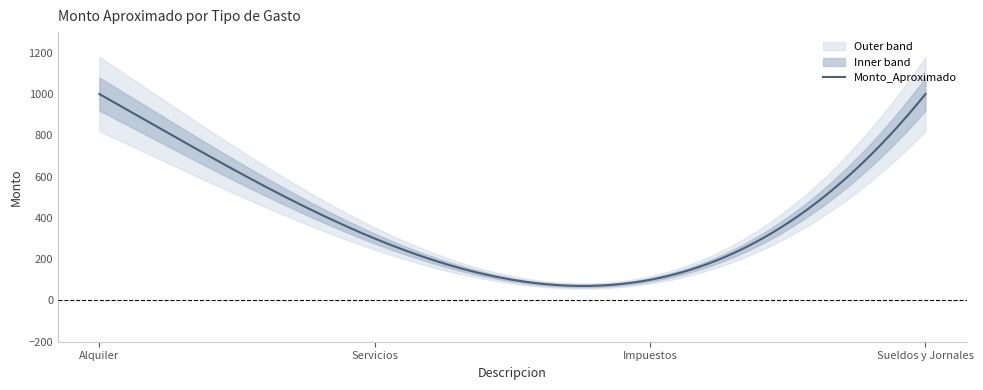

What is the average value?

600